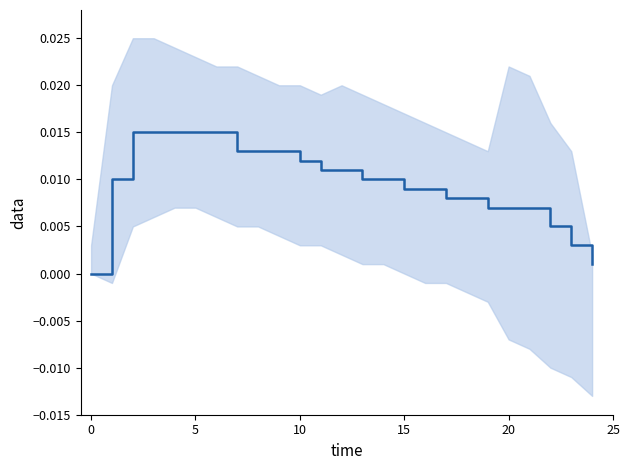

Is this an area chart (filled region under the line)?

No